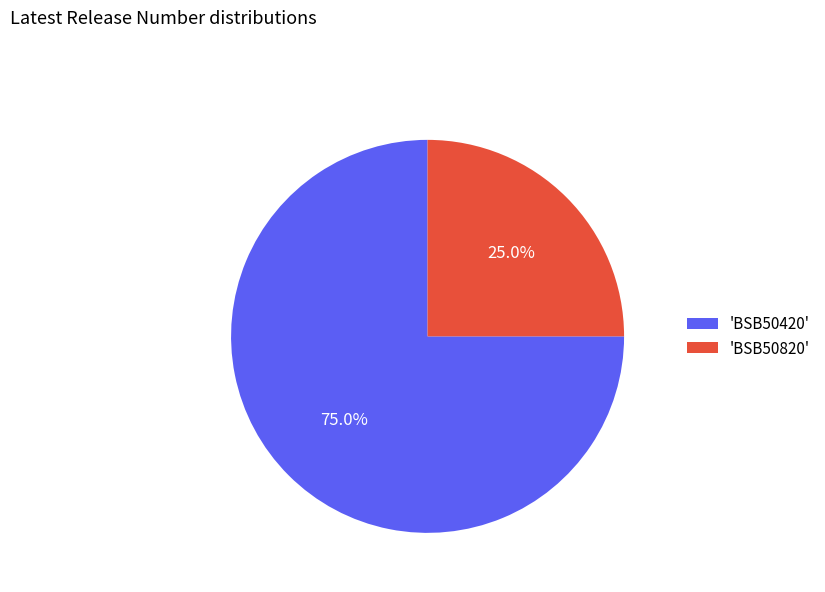

Which category accounts for the majority?

'BSB50420'